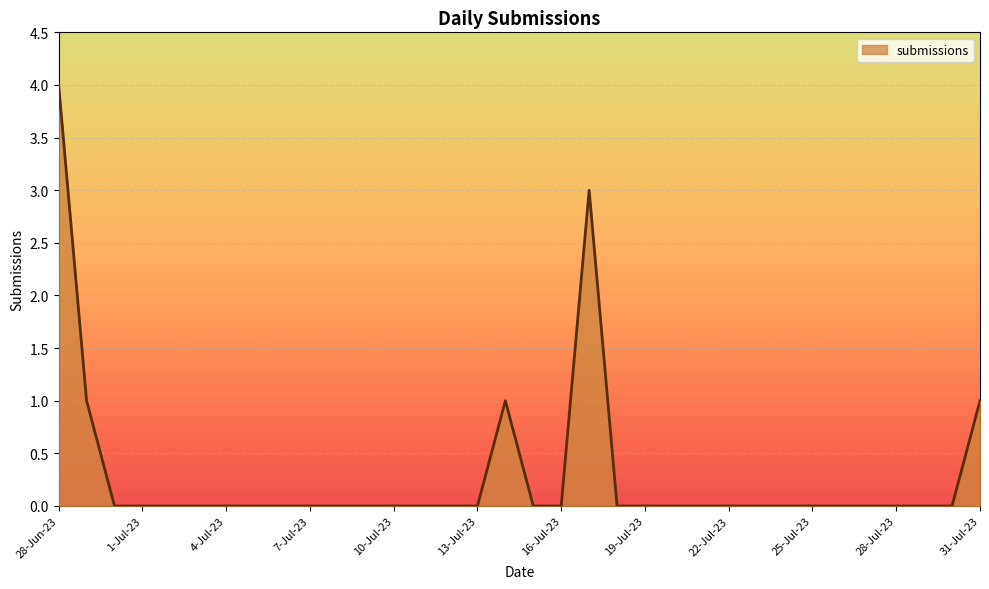

Rank the categories by value from lowest to highest.

30-Jun-23, 1-Jul-23, 2-Jul-23, 3-Jul-23, 4-Jul-23, 5-Jul-23, 6-Jul-23, 7-Jul-23, 8-Jul-23, 9-Jul-23, 10-Jul-23, 11-Jul-23, 12-Jul-23, 13-Jul-23, 15-Jul-23, 16-Jul-23, 18-Jul-23, 19-Jul-23, 20-Jul-23, 21-Jul-23, 22-Jul-23, 23-Jul-23, 24-Jul-23, 25-Jul-23, 26-Jul-23, 27-Jul-23, 28-Jul-23, 29-Jul-23, 30-Jul-23, 29-Jun-23, 14-Jul-23, 31-Jul-23, 17-Jul-23, 28-Jun-23